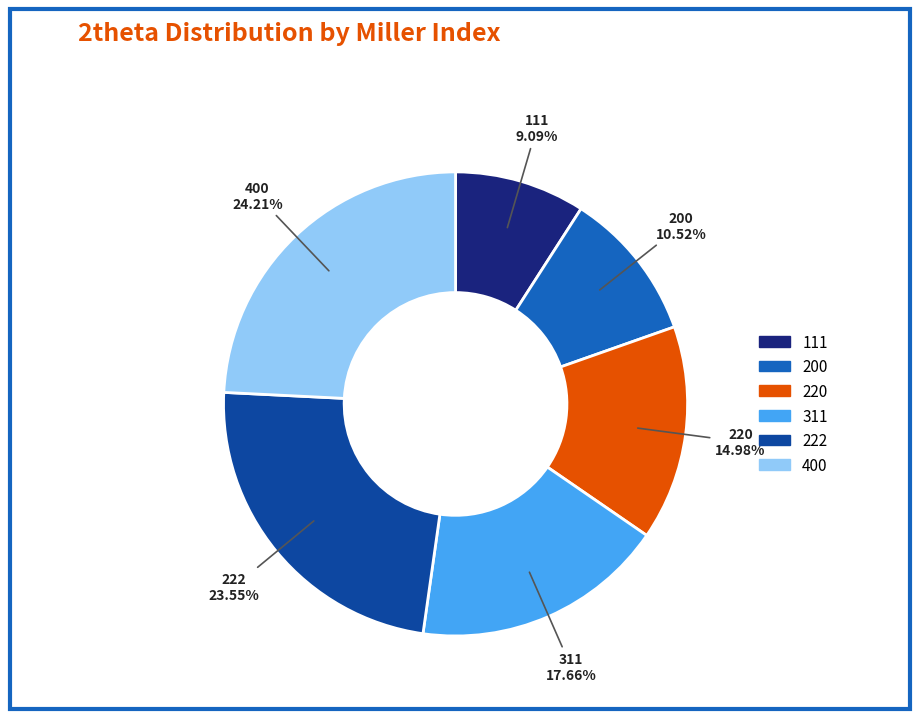

Which has a higher value, 400 or 111?

400